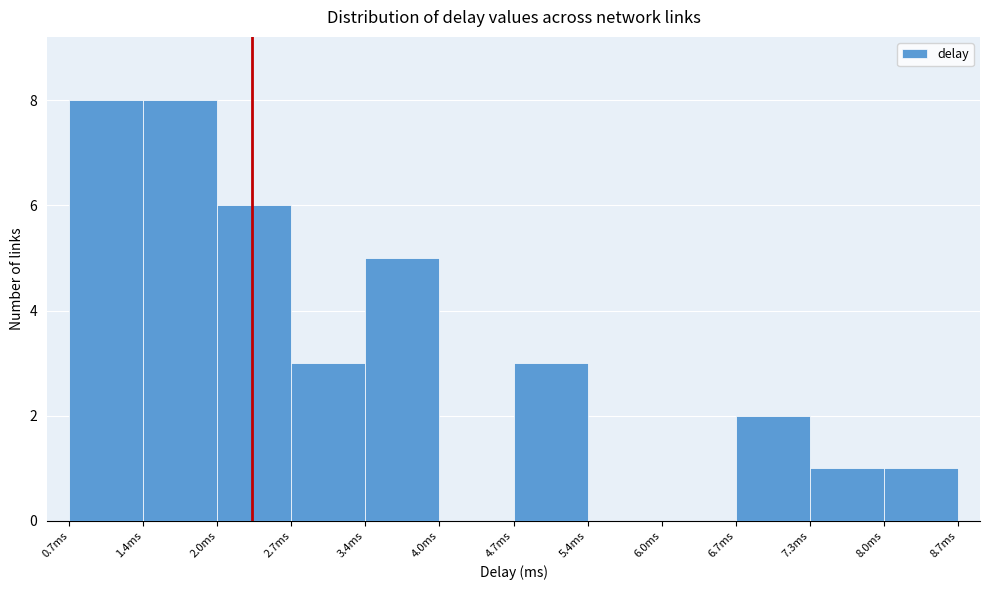

What is the height of the bar covering 3.4 to 4.0 on the x-axis? Neither the bar edges nor the heights are printed on the chart, so give them approximately, as read against the axes.

5